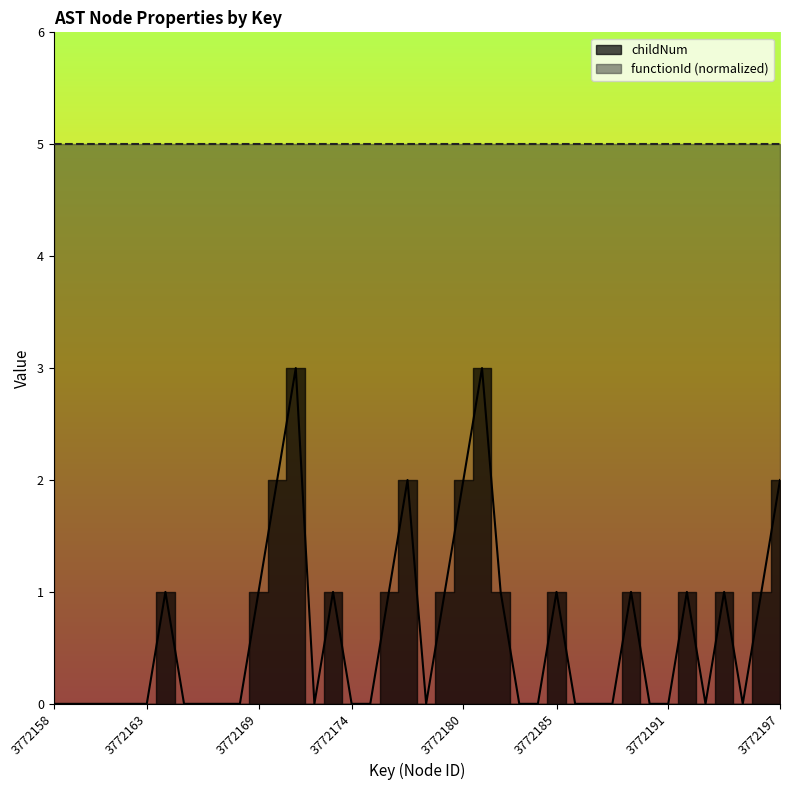

Where is the data nearest to the value 1?

3772164